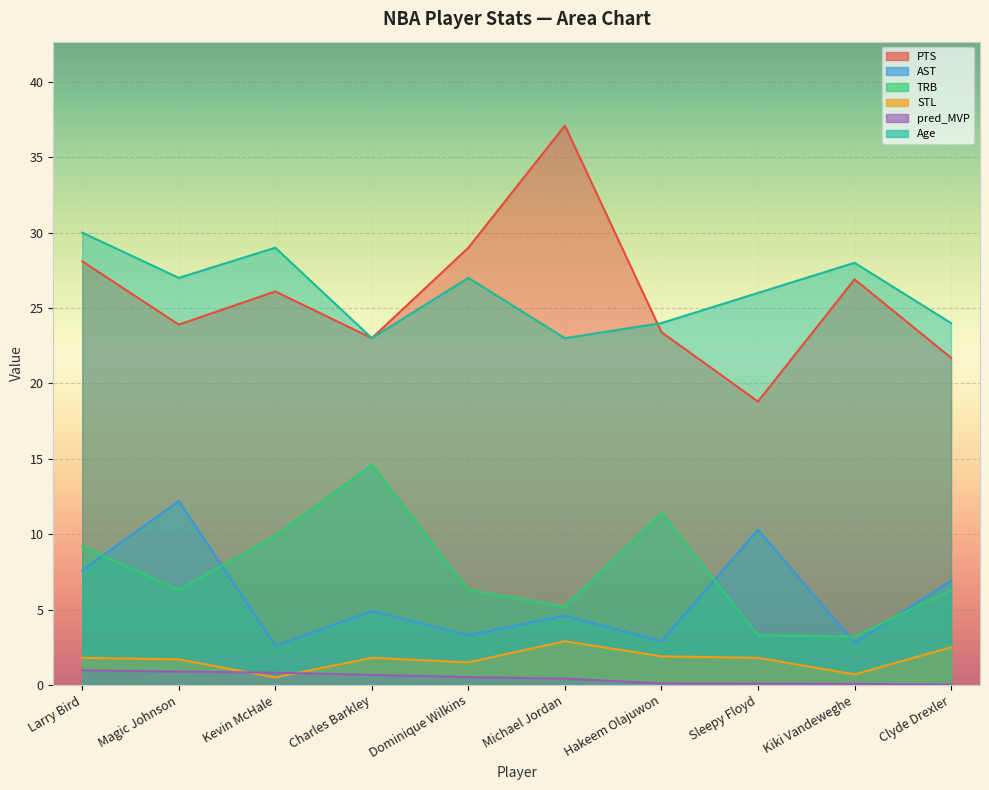

The PTS series shows 8.5 at Hakeem Olajuwon. True or false?

False